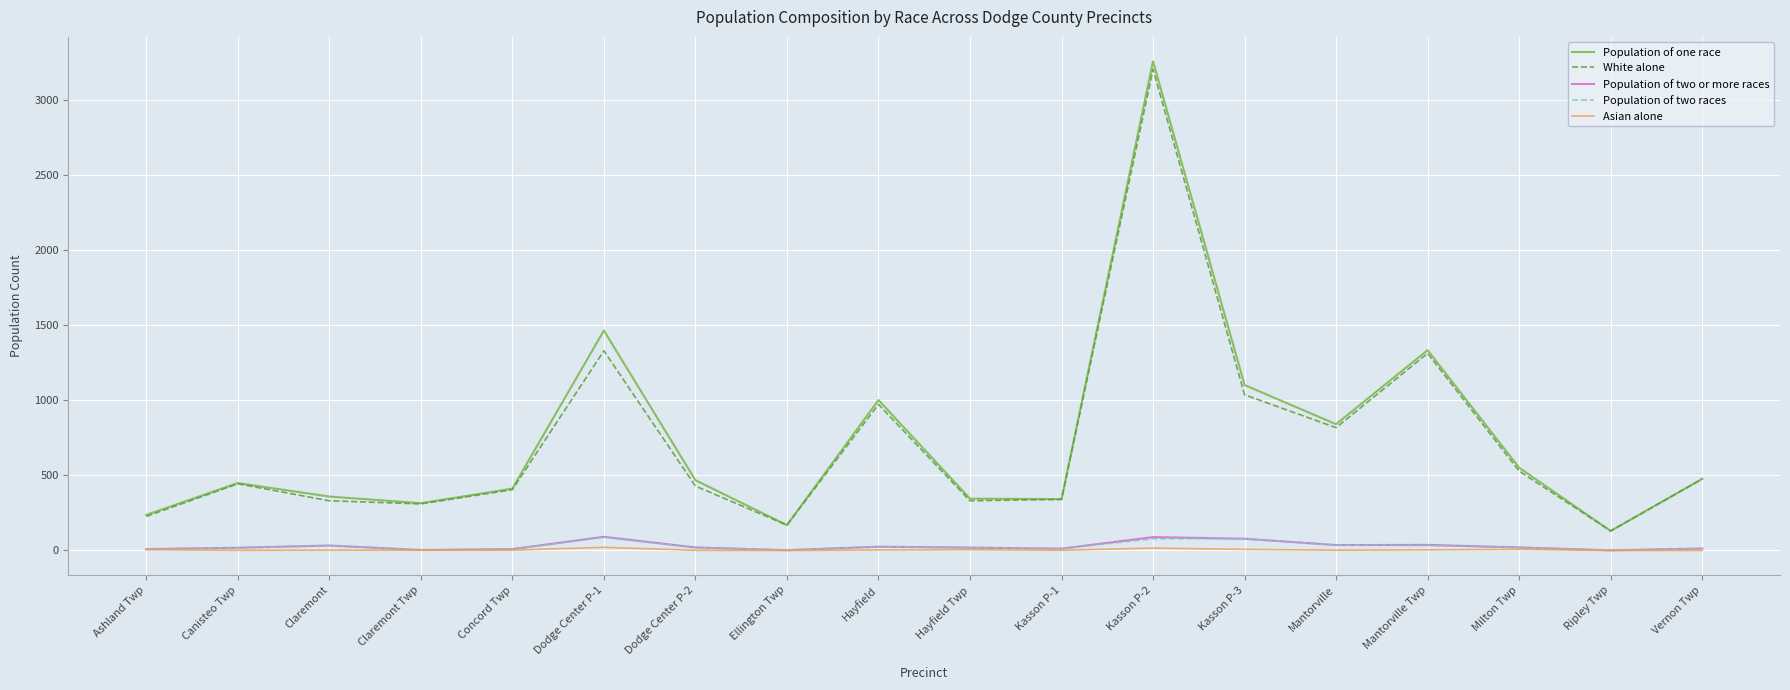

At which category is the sum across all series the highest?

Kasson P-2